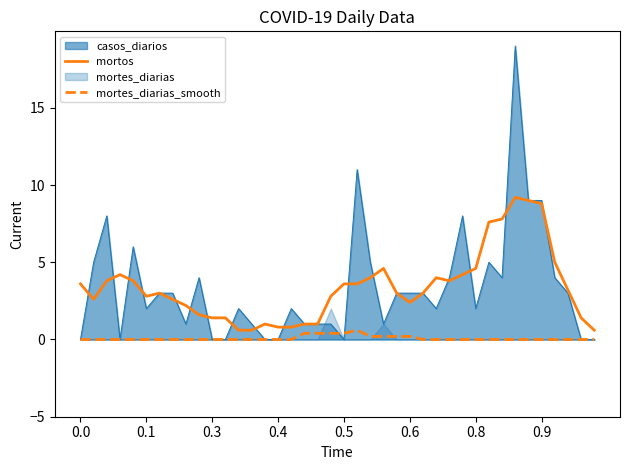

How many lines are shown in the chart?

2